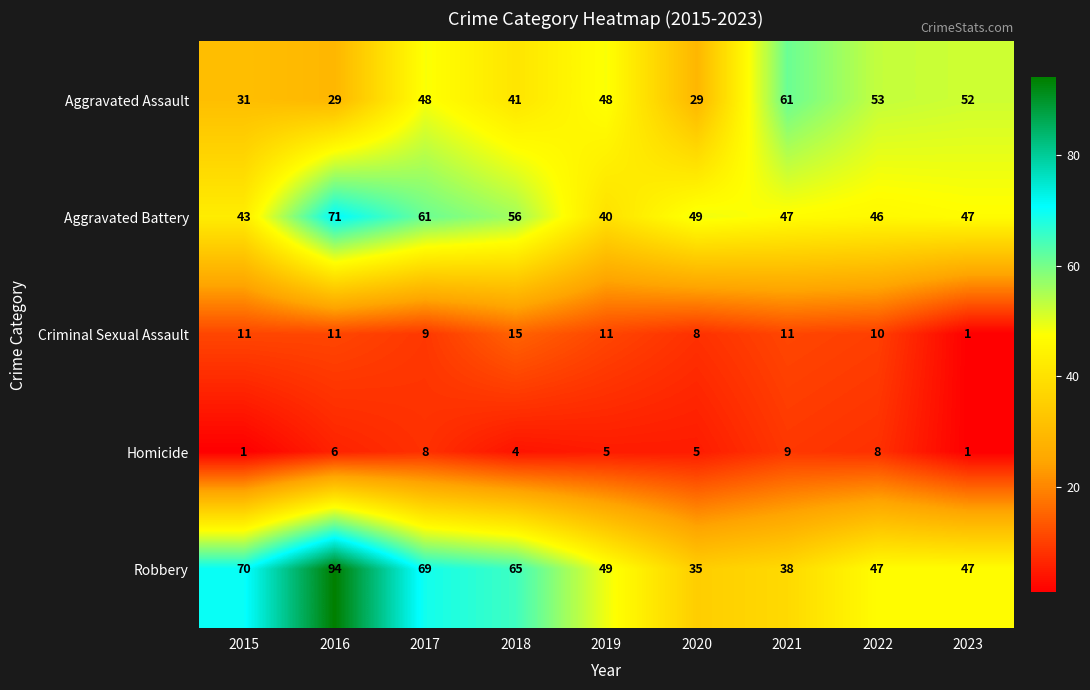

What is the difference between the Criminal Sexual Assault values at 2018 and 2019?

4